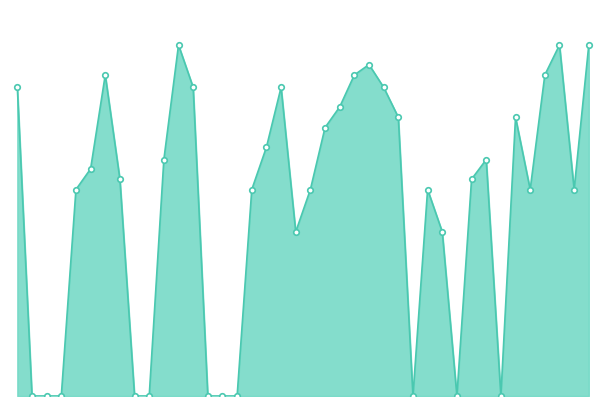

Rank the categories by value from highest to lowest.

11, 37, 39, 24, 6, 23, 36, 0, 12, 18, 25, 22, 26, 34, 21, 17, 10, 32, 5, 7, 31, 4, 16, 20, 28, 35, 38, 19, 29, 1, 2, 3, 8, 9, 13, 14, 15, 27, 30, 33